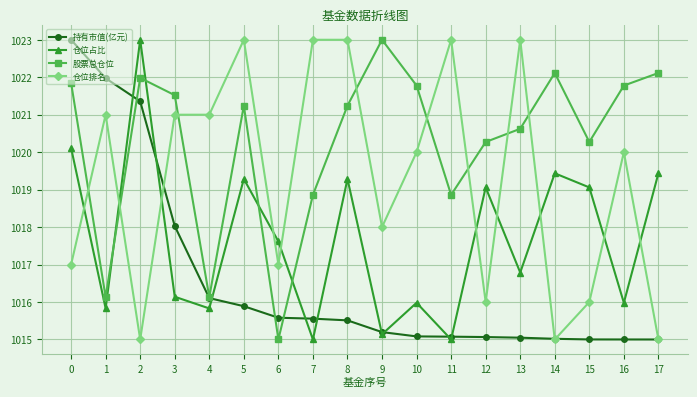

The value of 持有市值(亿元) at 2 is 1814.3. True or false?

False